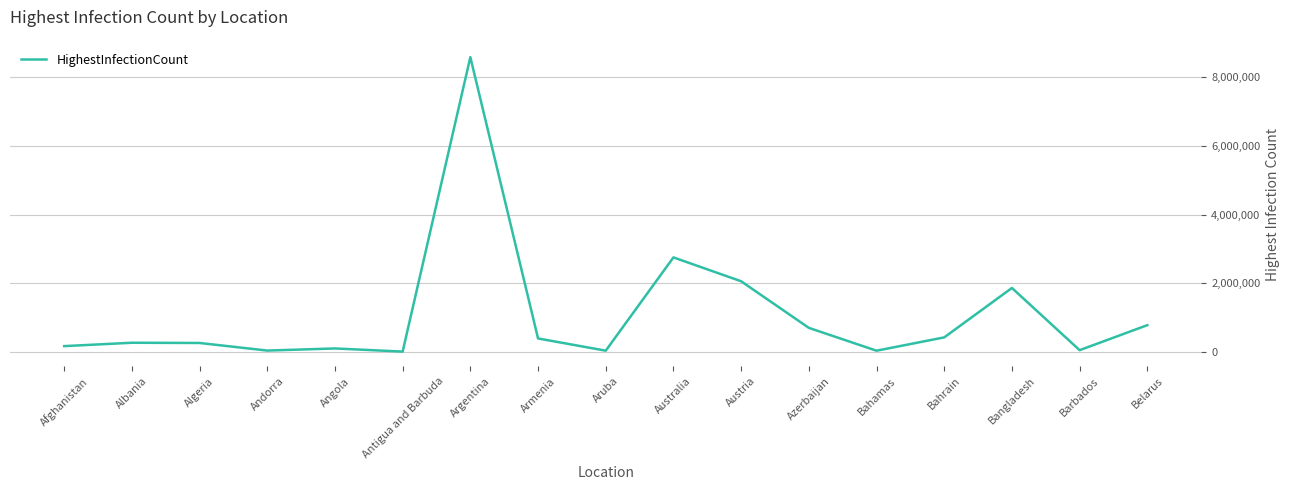

The value at Andorra is 36599. True or false?

True